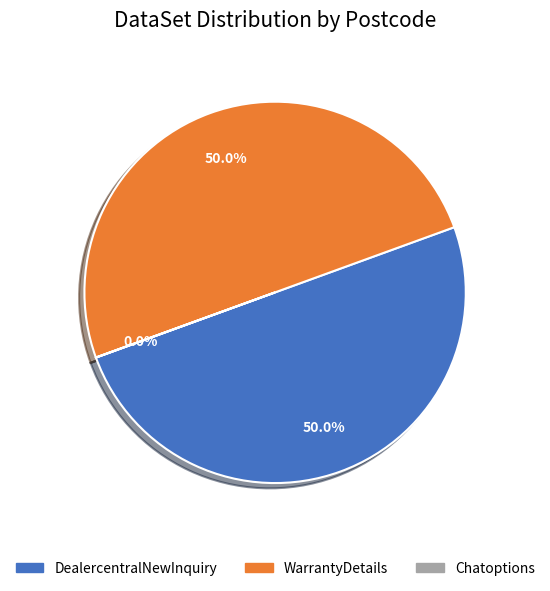

Combined, do WarrantyDetails and DealercentralNewInquiry account for over 50%?

Yes